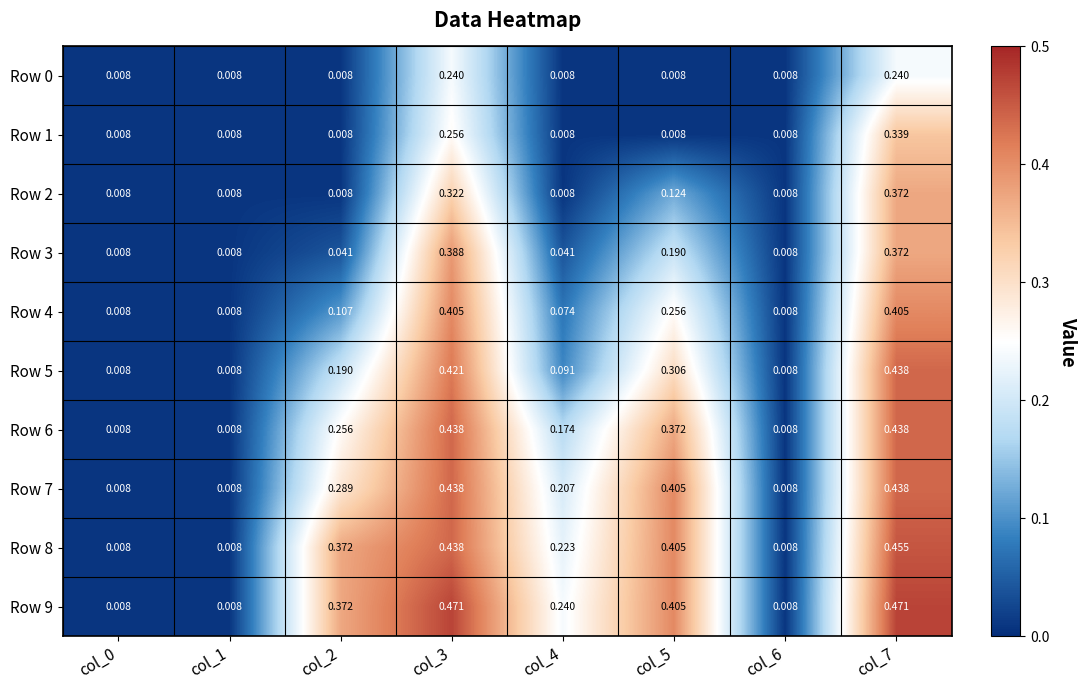

Which series has the largest total across all categories?

Row 9